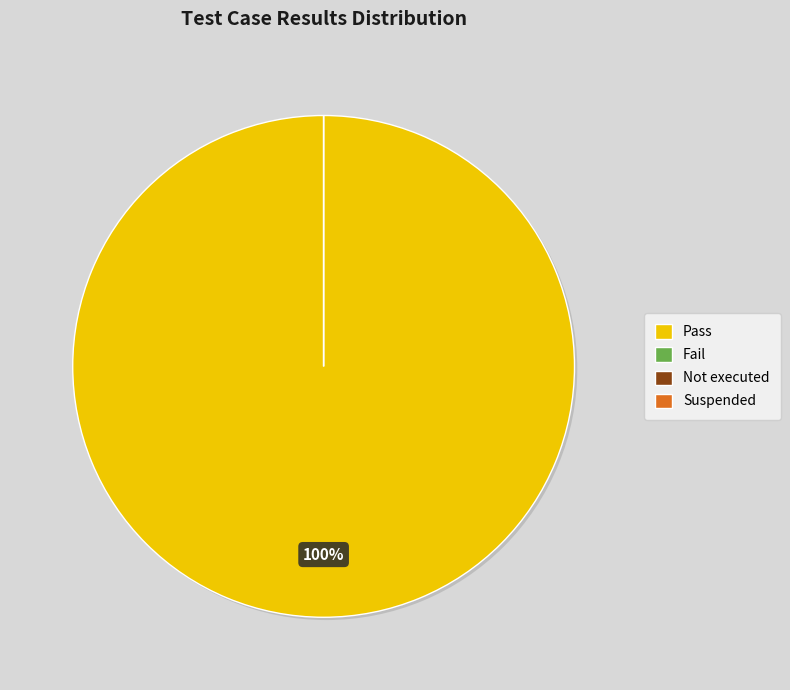

What is the largest slice in the pie chart?

Pass